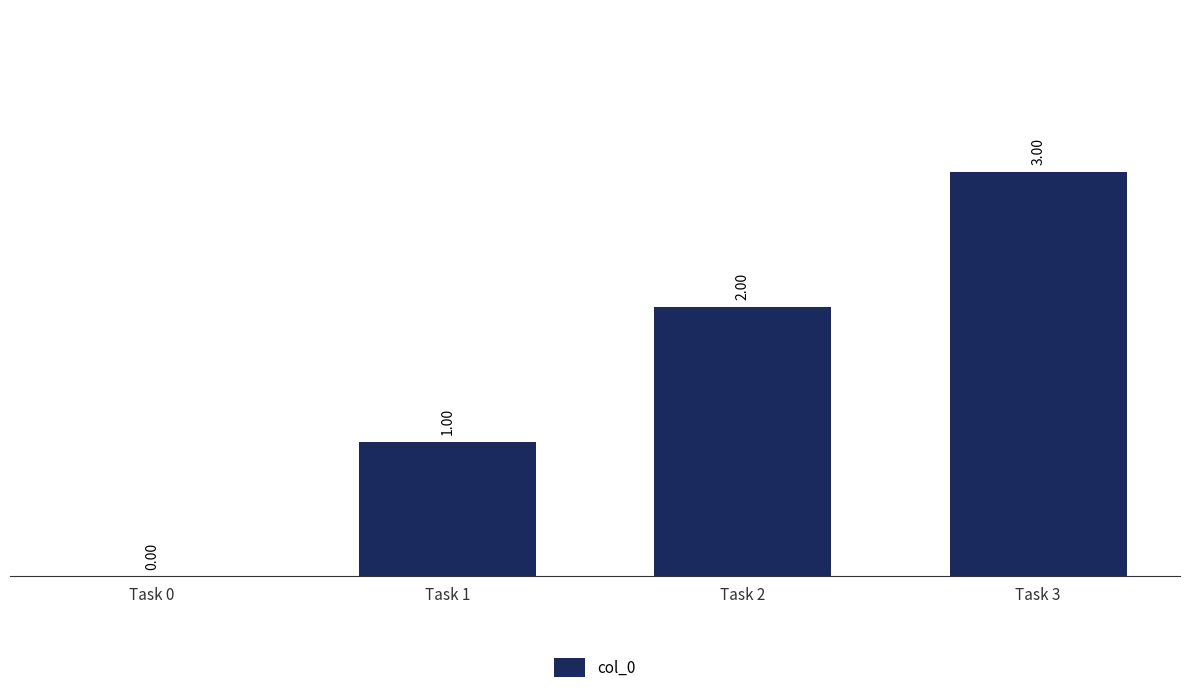

What is the difference between the values at Task 3 and Task 2?

1